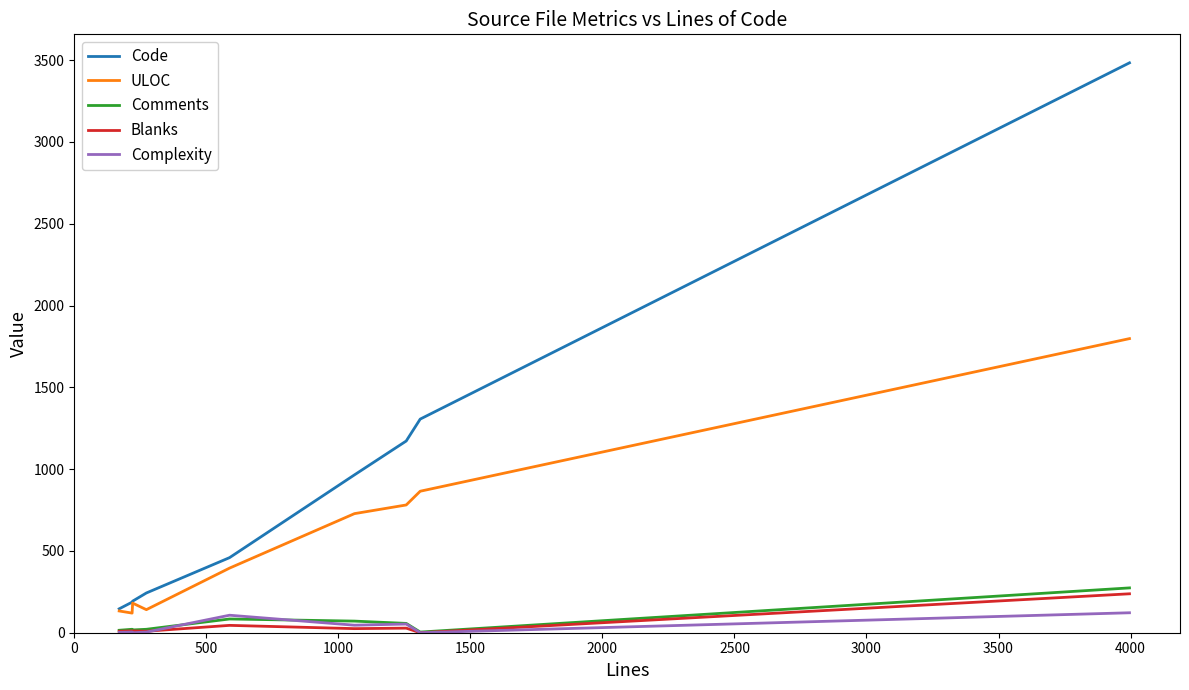

True or false: Complexity has more than 0 points higher than both neighbors.

True